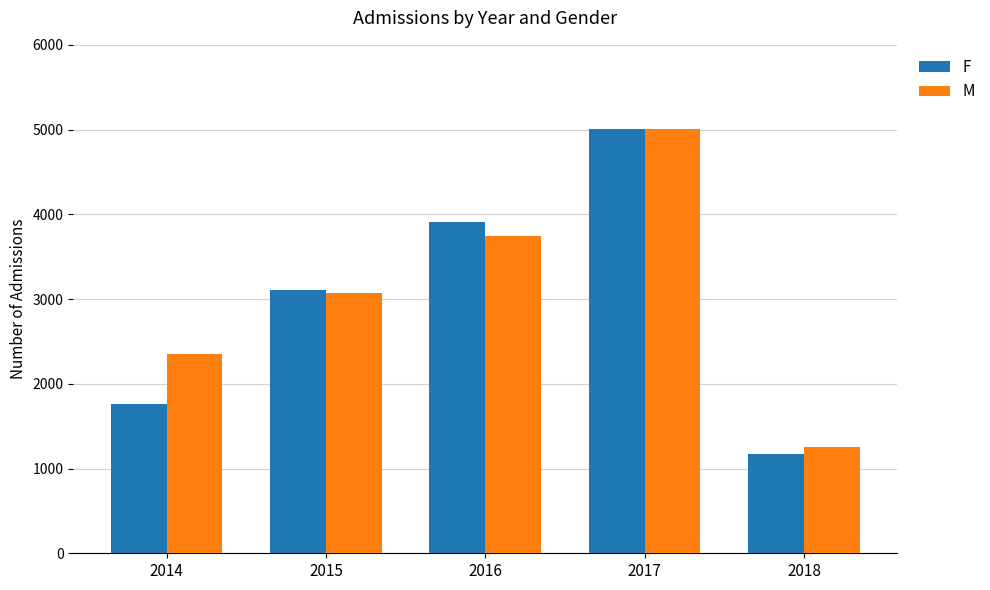

The value of F at 2014 is 3087. True or false?

False